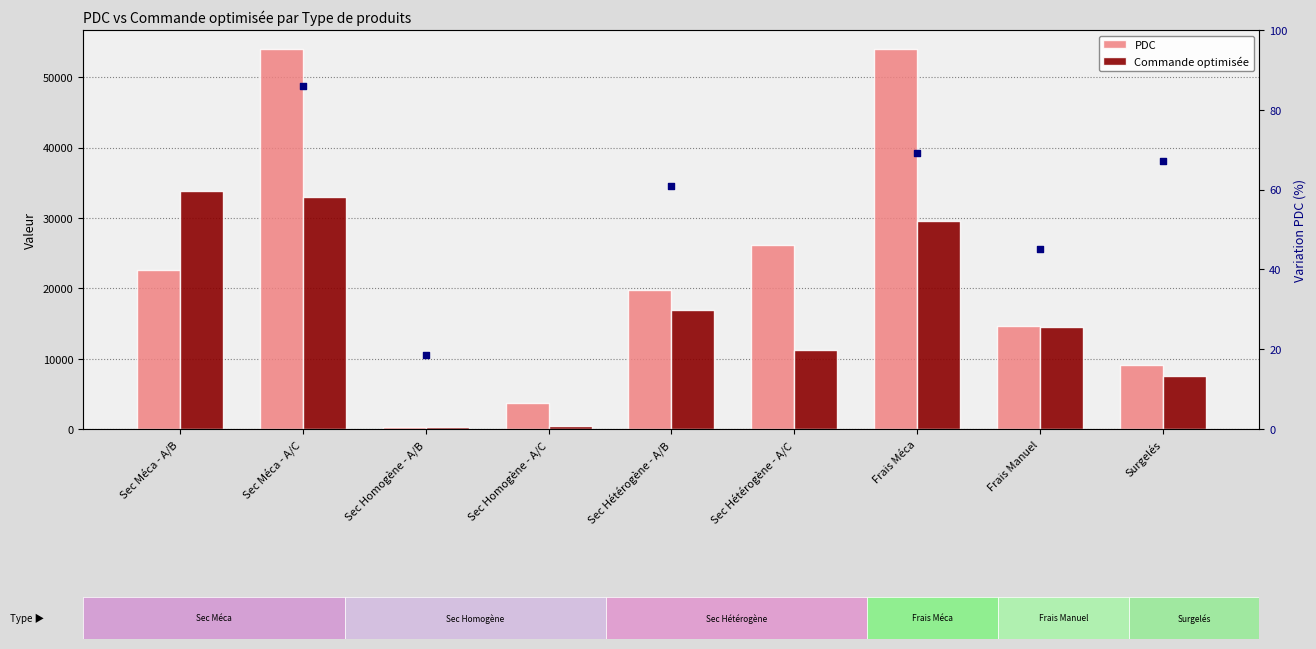

Which series has the largest total across all categories?

PDC